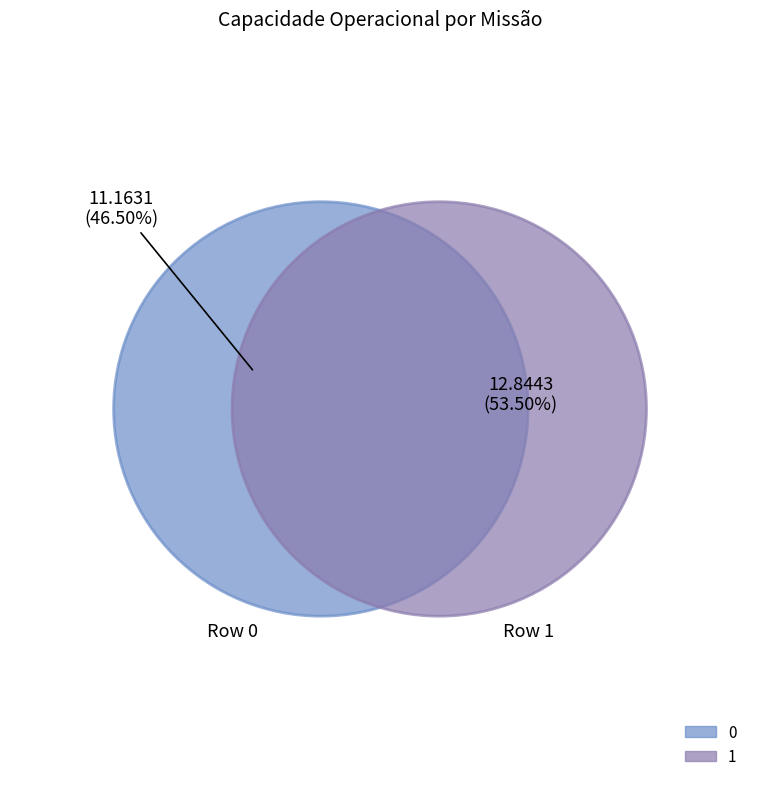

The 1 slice represents 44% of the pie. True or false?

False